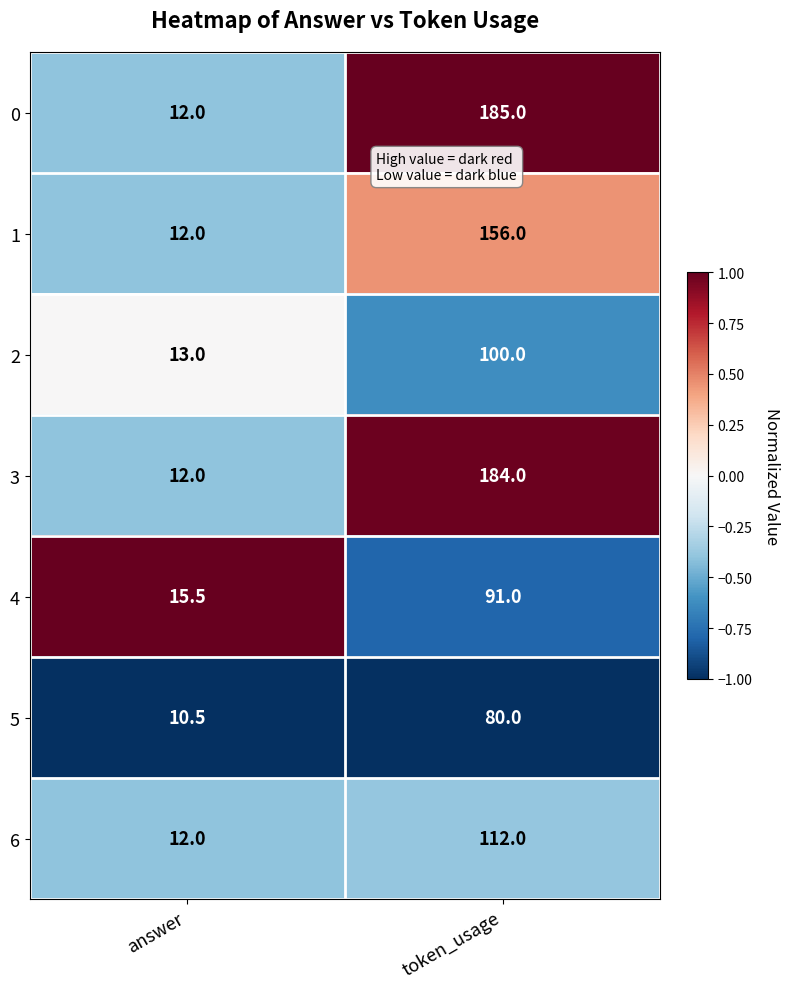

What is the sum of the 4 values at answer and token_usage?

106.5